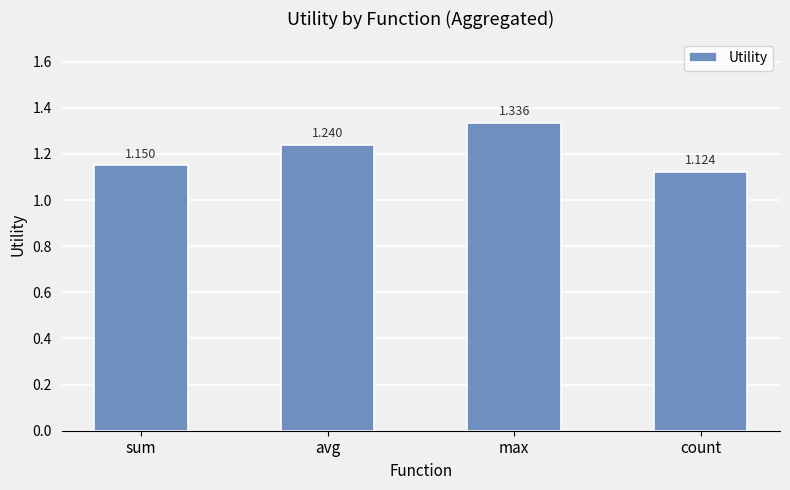

What position from the left is max?

3